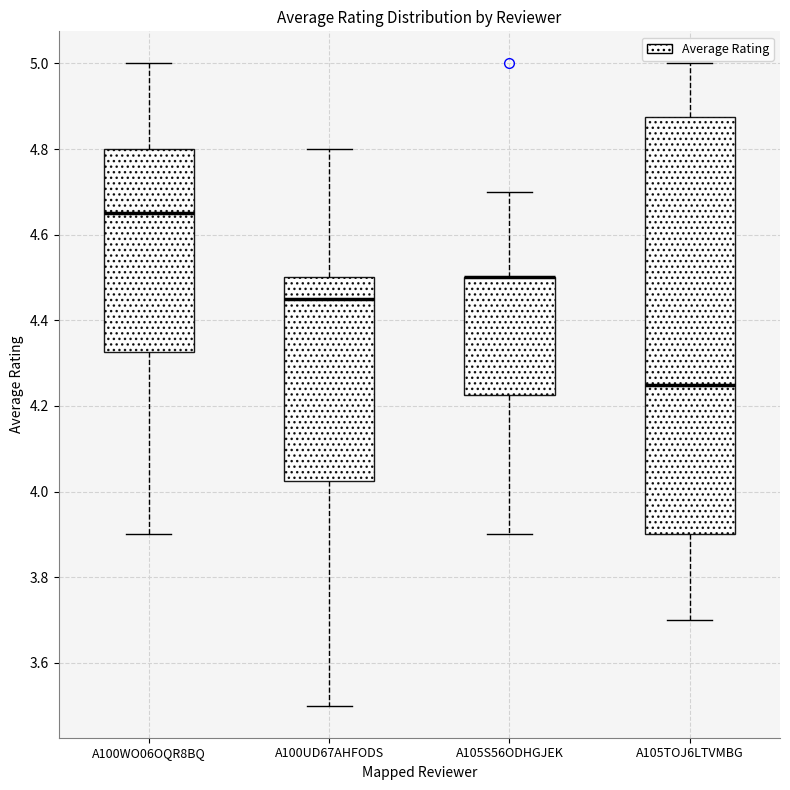

Reading left to right, transcribe this box plot: for each box, give where its median line is, the range the box spans, and where its two whiskers end, as read against the y-axis. The values are not printed on the chart, so give them approximately, as read against the axis.

A100WO06OQR8BQ: median 4.66, box 4.32 to 4.80, whiskers 3.90 to 5.00
A100UD67AHFODS: median 4.46, box 4.02 to 4.50, whiskers 3.50 to 4.80
A105S56ODHGJEK: median 4.50 (drawn on the box's upper edge), box 4.22 to 4.50, whiskers 3.90 to 4.70
A105TOJ6LTVMBG: median 4.26, box 3.90 to 4.88, whiskers 3.70 to 5.00